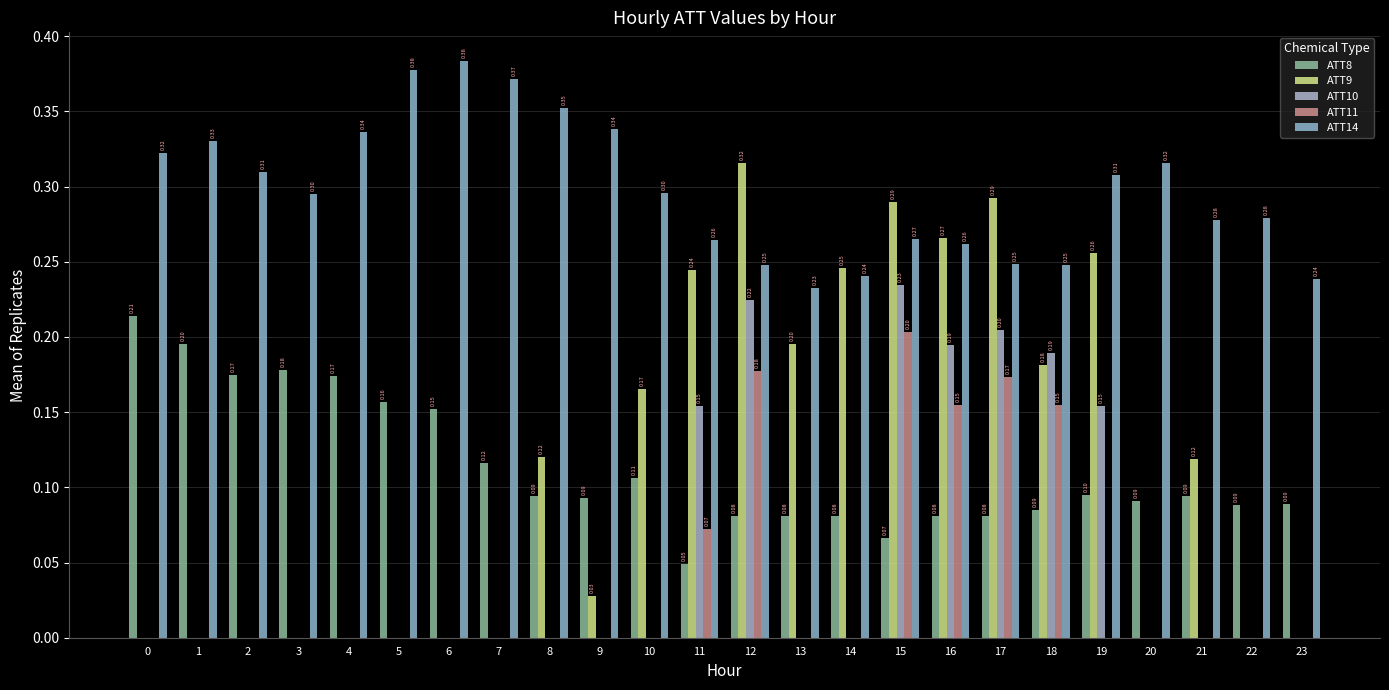

At which category is the sum across all series the highest?

15